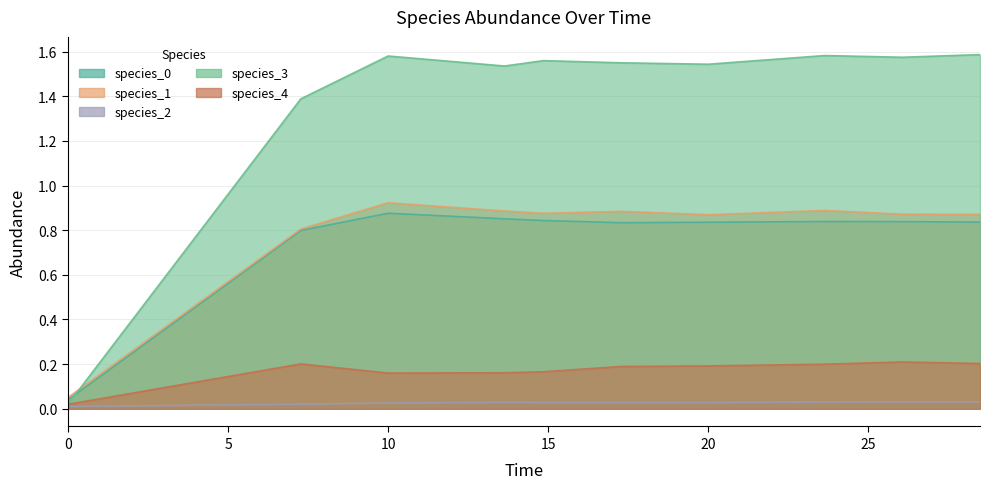

At how many categories does at least one series exceed 0?

10